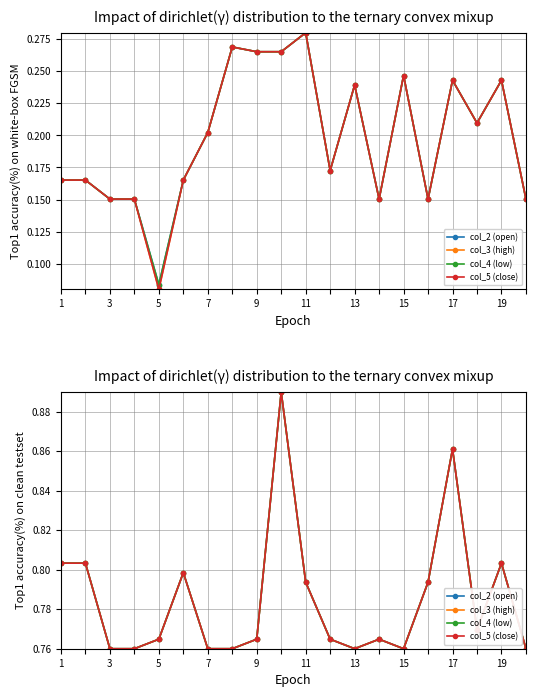

Rank the series at 15 from highest to lowest value.

col_2 (open), col_3 (high), col_4 (low), col_5 (close)